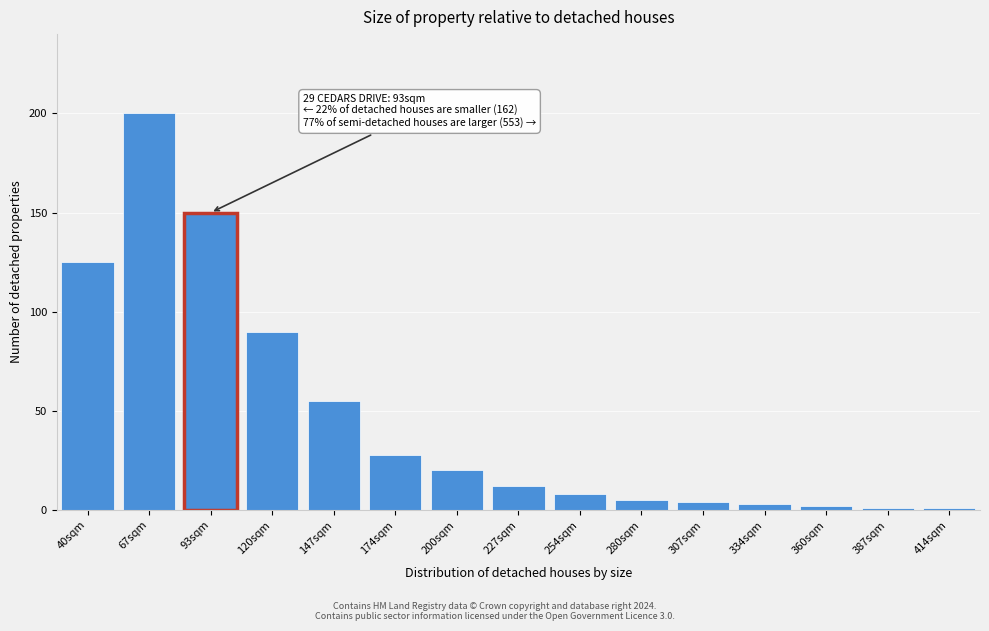

Reading left to right, list all the values displayed in this chart.

40sqm=125	67sqm=200	93sqm=150	120sqm=90	147sqm=55	174sqm=28	200sqm=20	227sqm=12	254sqm=8	280sqm=5	307sqm=4	334sqm=3	360sqm=2	387sqm=1	414sqm=1